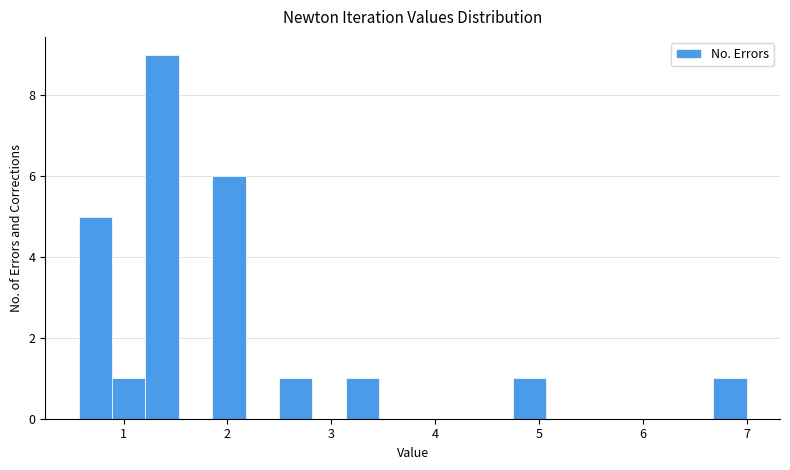

Read against the x-axis, roughly where is the centre of the tallest bar?

1.4